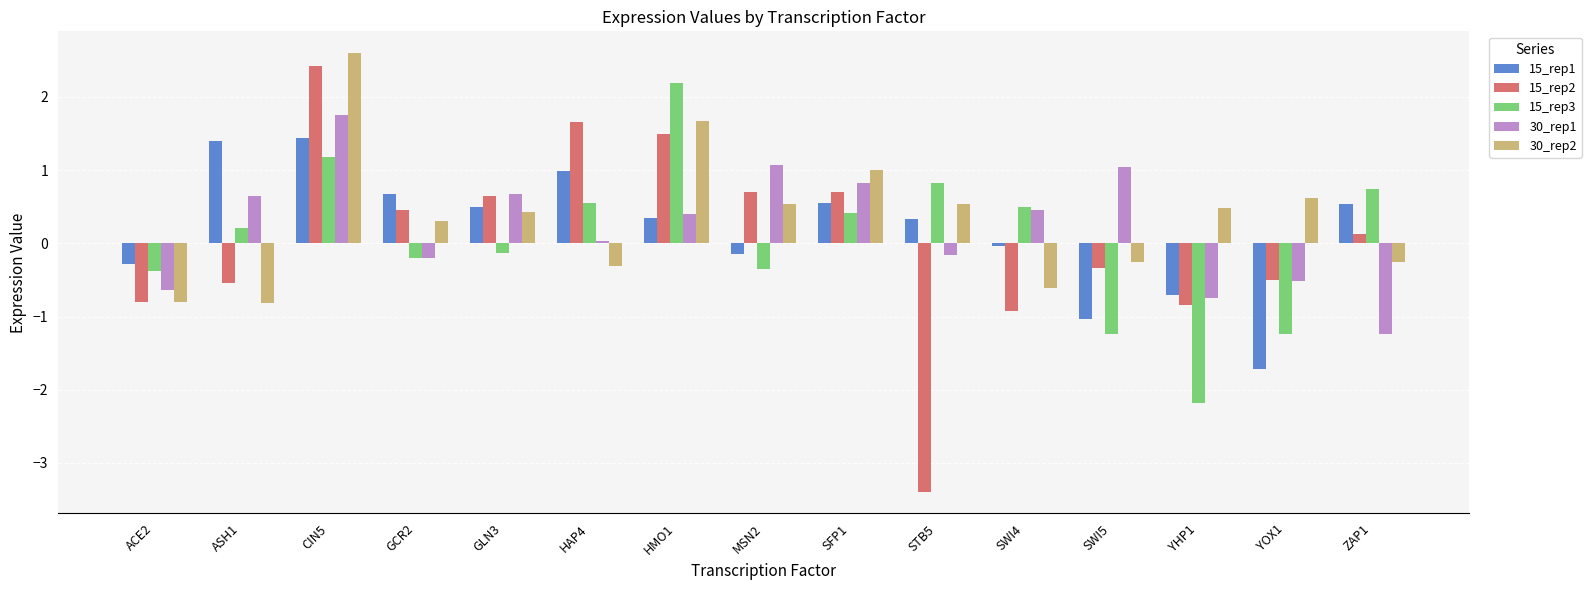

At which category is the sum across all series the highest?

CIN5